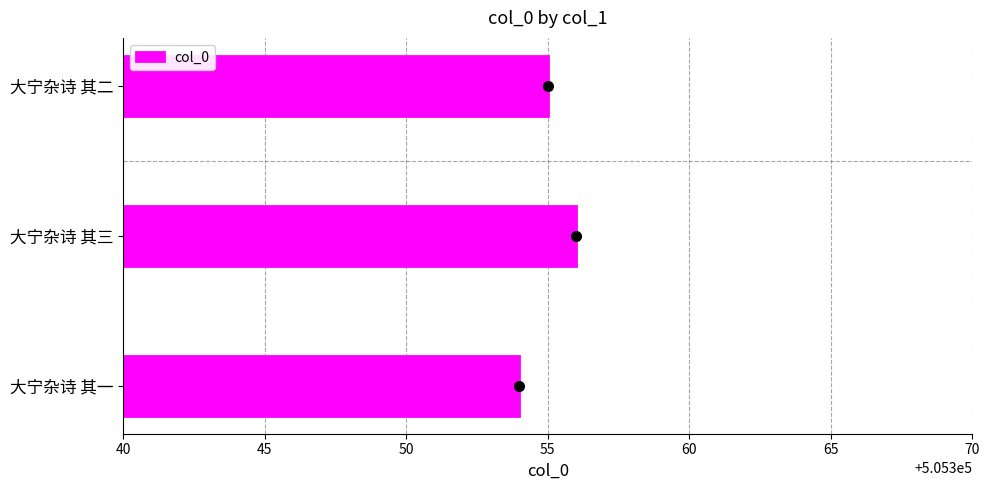

Rank the categories by value from lowest to highest.

大宁杂诗 其一, 大宁杂诗 其二, 大宁杂诗 其三